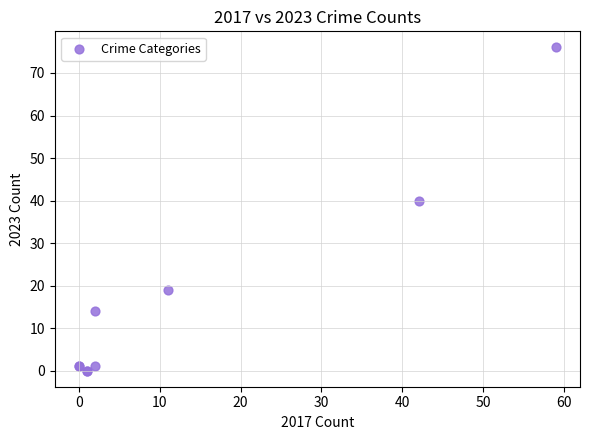

What Y value in the scatter plot is closest to 38?

40